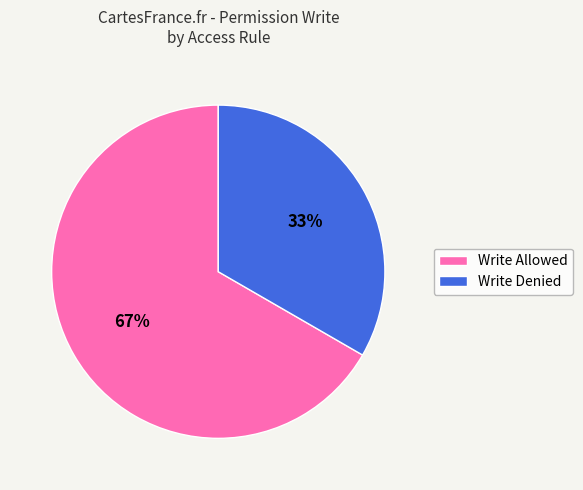

Which slice represents more than half of the pie?

Write Allowed